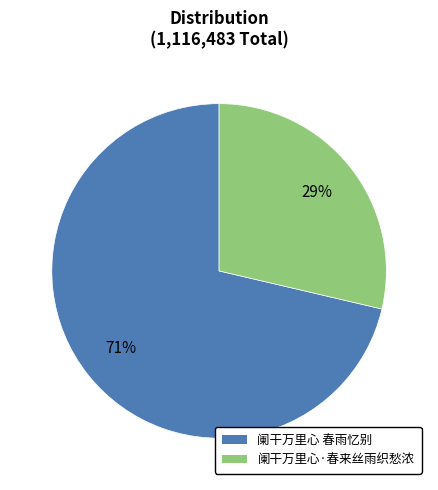

To the nearest percent, what is the combined percentage of 阑干万里心 春雨忆别 and 阑干万里心·春来丝雨织愁浓?

100%